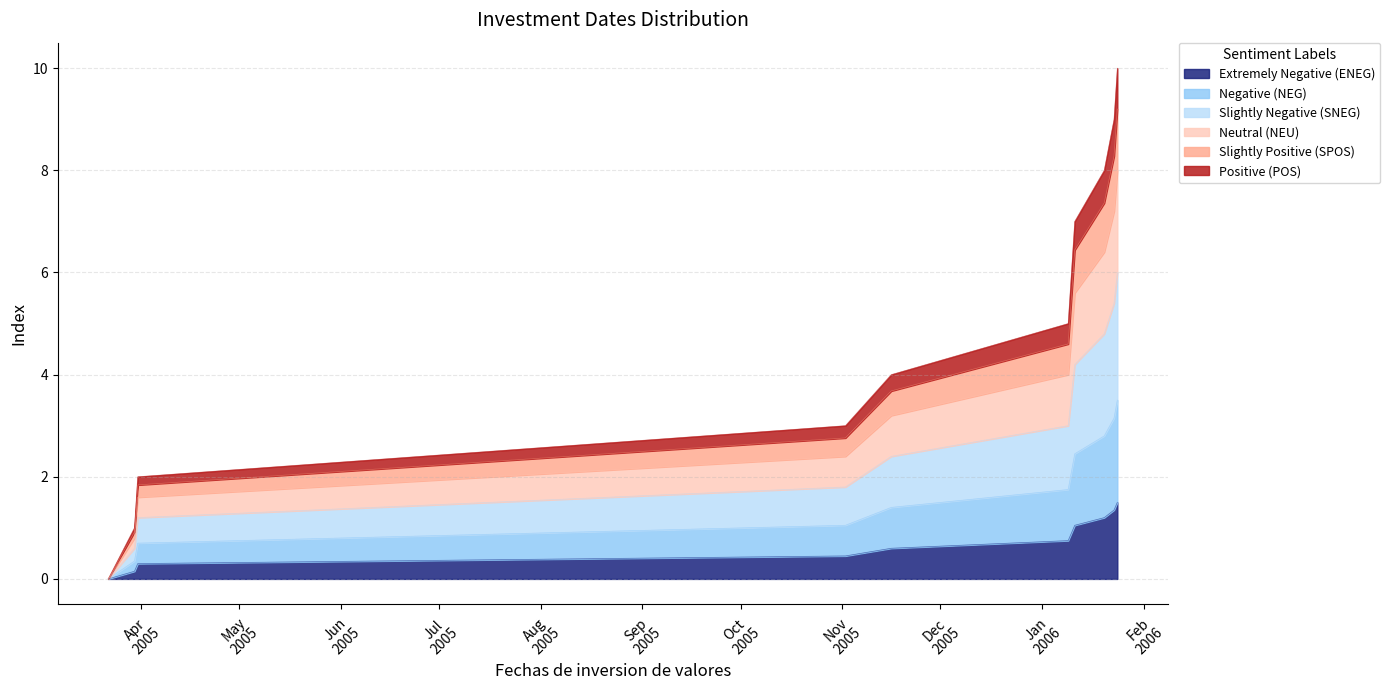

Reading left to right, extract all data points from this chart.

2005-03-22=0.0	2005-03-30=0.1	2005-03-31=0.3	2005-11-02=0.4	2005-11-16=0.6	2006-01-09=0.8	2006-01-10=0.9	2006-01-11=1.1	2006-01-20=1.2	2006-01-23=1.3	2006-01-24=1.5